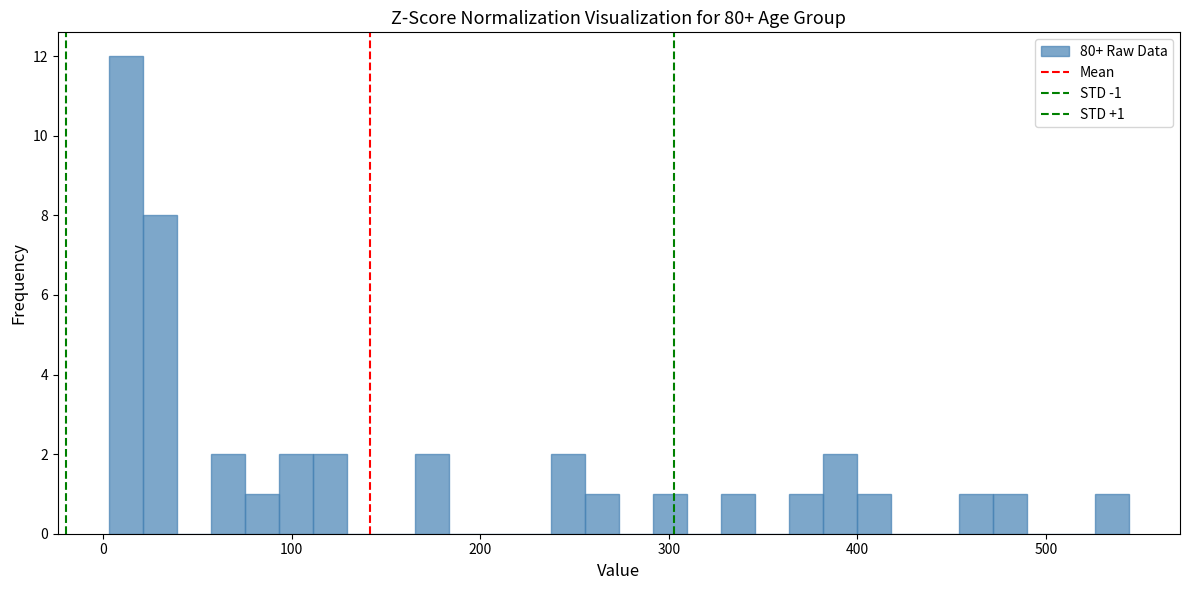

Read against the x-axis, roughly where is the centre of the tallest bar?

10